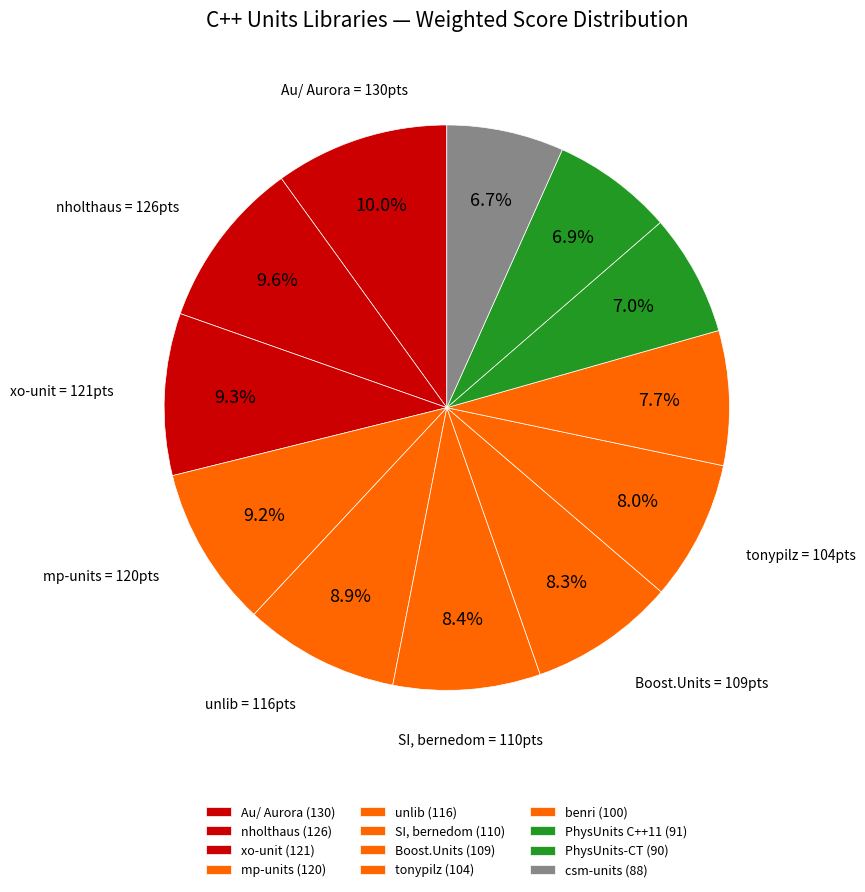

Which category has the biggest portion of the pie?

Au/ Aurora